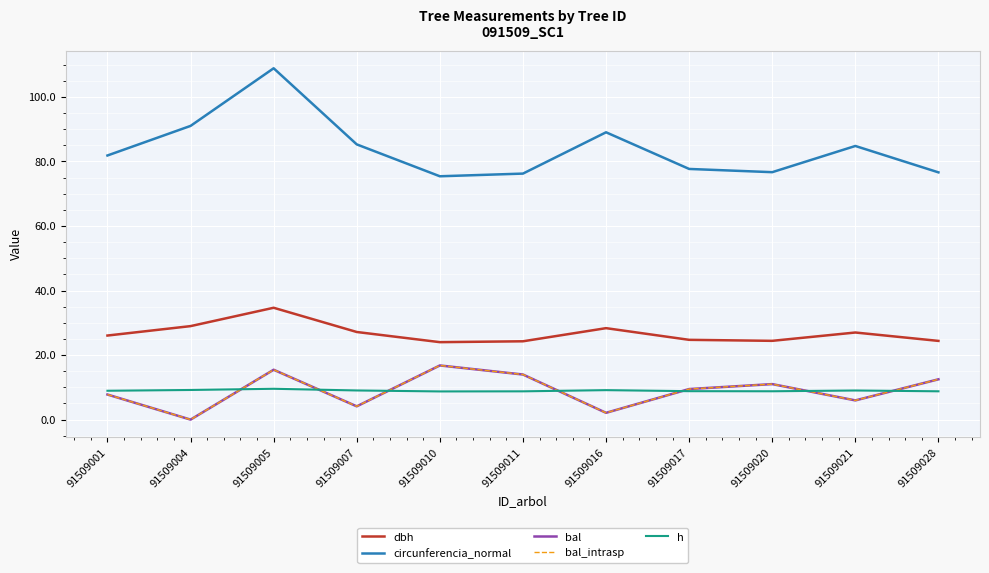

Which series has the largest range (max minus min)?

circunferencia_normal